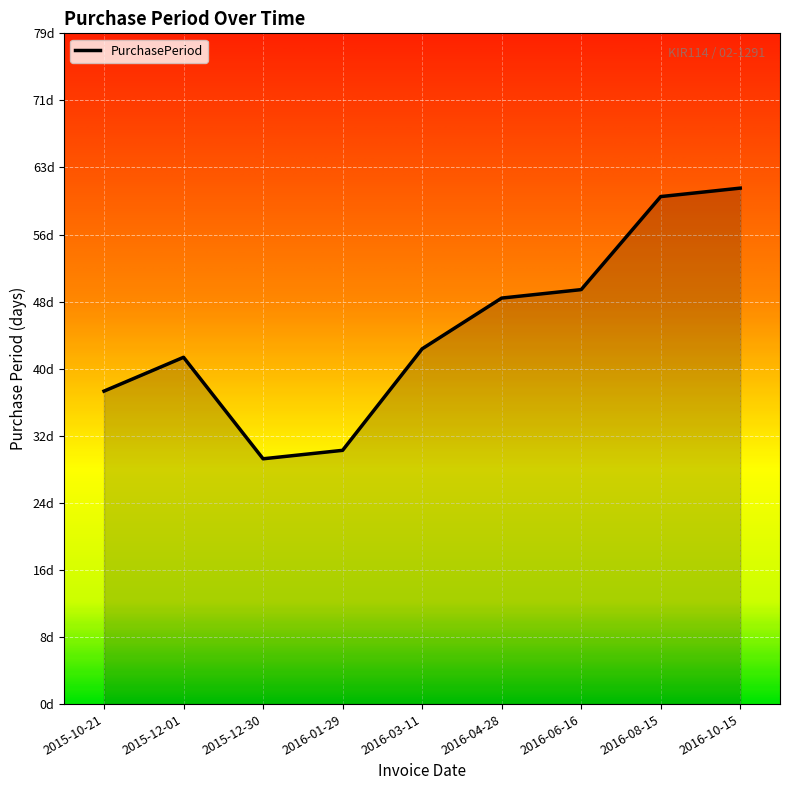

Is it true that the value at 2016-08-15 is 30?

False